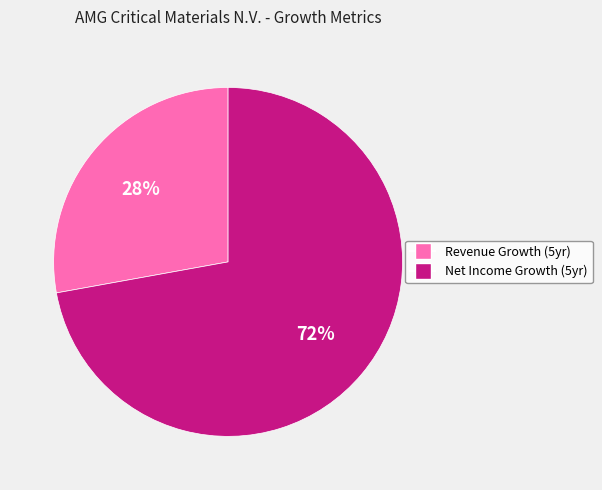

To the nearest percent, what portion does Revenue Growth (5yr) represent?

28%